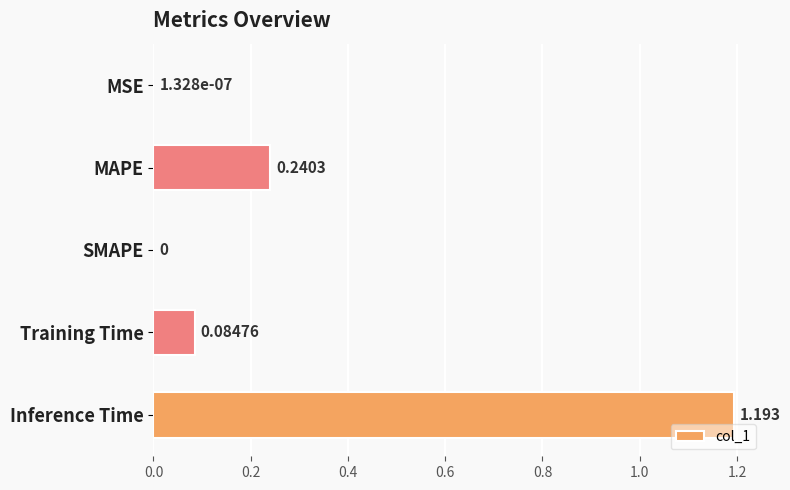

At which category does the chart reach its peak across all series?

Inference Time